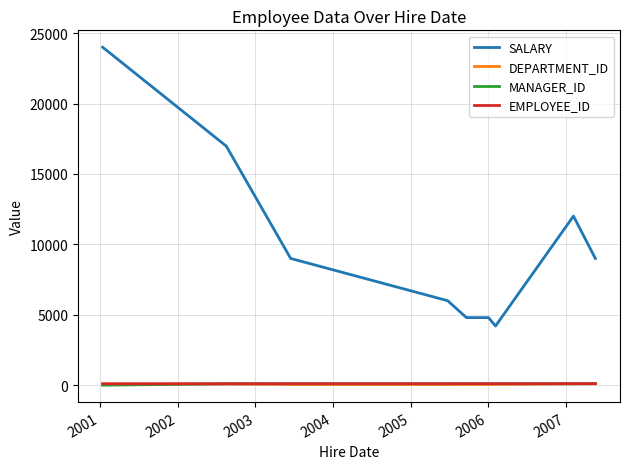

True or false: EMPLOYEE_ID and SALARY intersect in this chart.

False